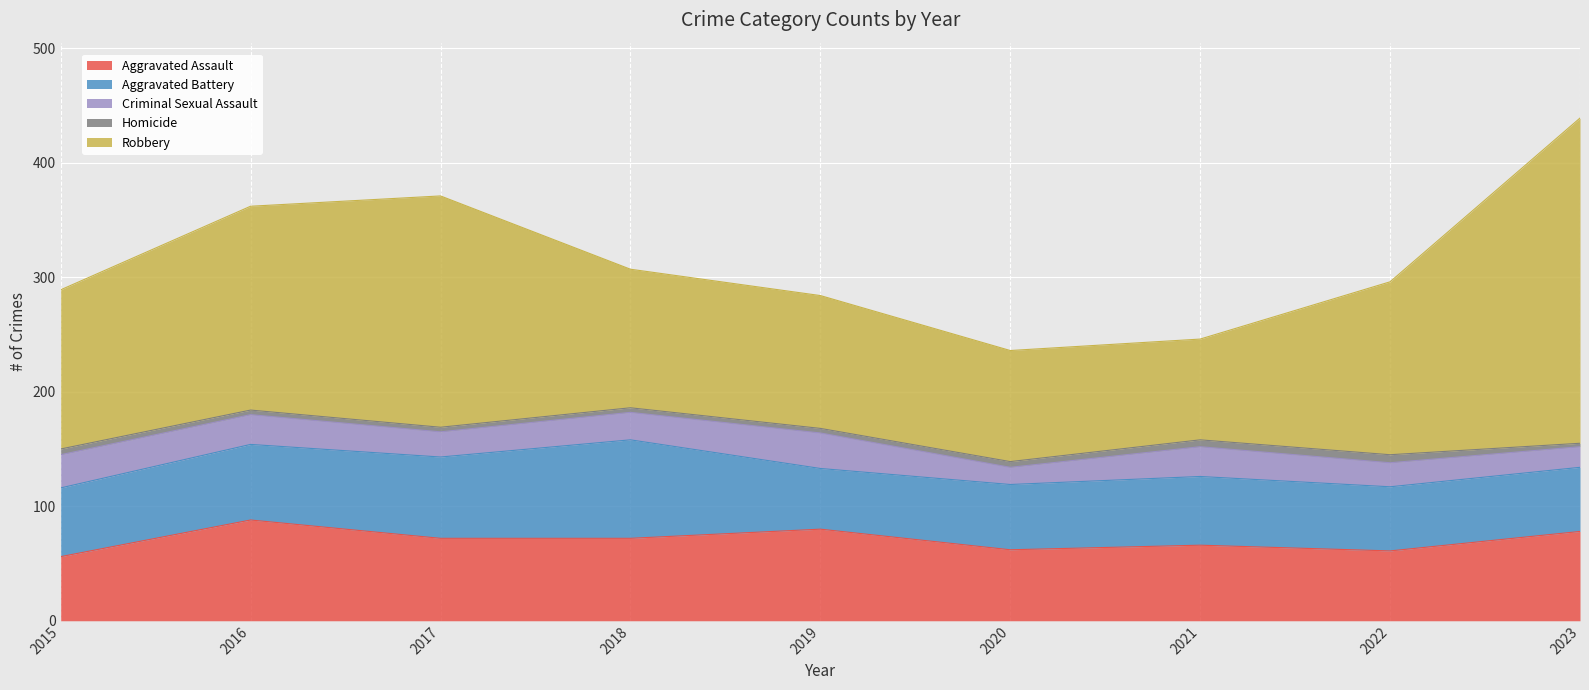

Reading left to right, transcribe all the data shown in this chart.

Aggravated Assault: 56	88	72	72	80	62	66	61	78
Aggravated Battery: 60	66	71	86	53	57	60	56	56
Criminal Sexual Assault: 29	26	22	24	31	15	26	21	18
Homicide: 5	4	4	4	4	5	6	7	3
Robbery: 139	178	202	121	116	97	88	151	284